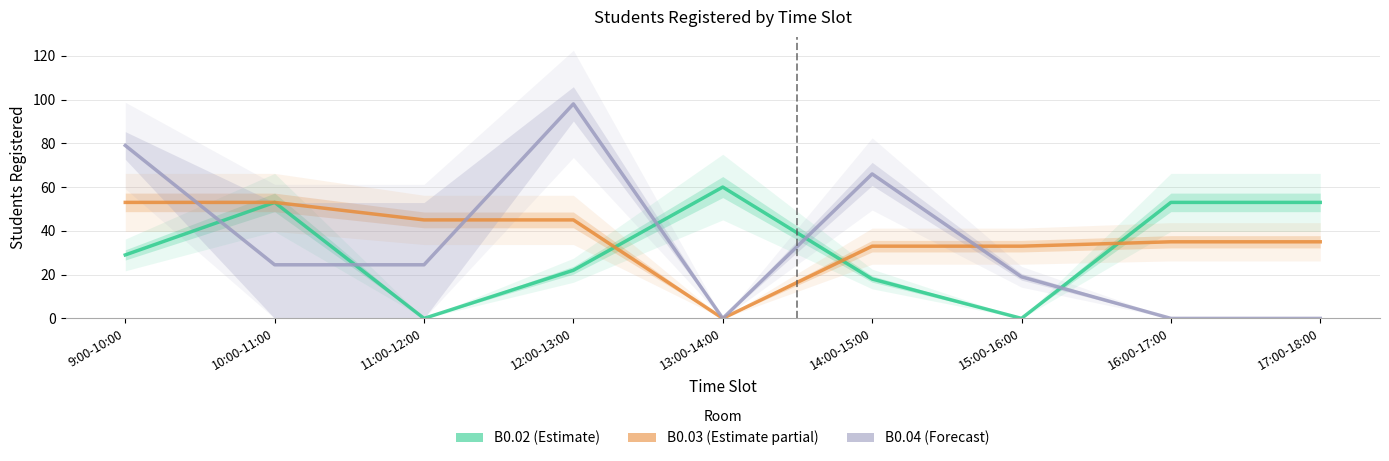

Reading left to right, what are all the values shown in this chart?

B0.02: 9:00-10:00=29.0	10:00-11:00=53.0	11:00-12:00=0.0	12:00-13:00=22.0	13:00-14:00=60.0	14:00-15:00=18.0	15:00-16:00=0.0	16:00-17:00=53.0	17:00-18:00=53.0
B0.03: 9:00-10:00=53.0	10:00-11:00=53.0	11:00-12:00=45.0	12:00-13:00=45.0	13:00-14:00=0.0	14:00-15:00=33.0	15:00-16:00=33.0	16:00-17:00=35.0	17:00-18:00=35.0
B0.04: 9:00-10:00=79.0	10:00-11:00=24.5	11:00-12:00=24.5	12:00-13:00=98.0	13:00-14:00=0.0	14:00-15:00=66.0	15:00-16:00=19.0	16:00-17:00=0.0	17:00-18:00=0.0